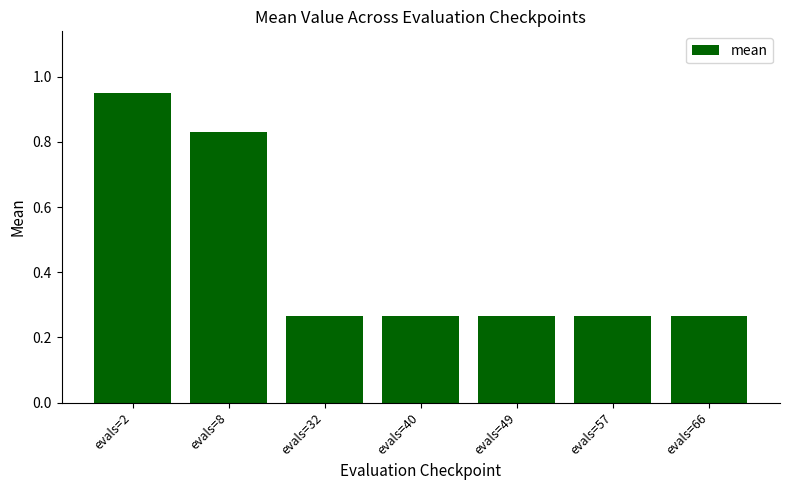

What is the change in value from evals=2 to evals=57?

-0.7